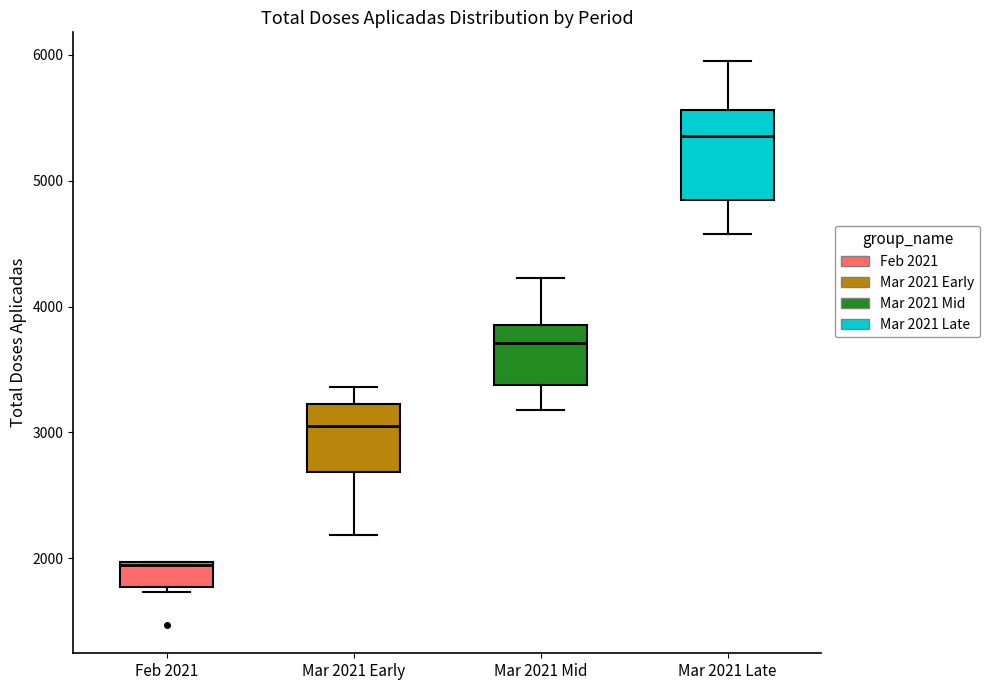

Reading left to right, read every box against the y-axis: the position of its median line, the range the box covers, and the ends of its whiskers. The values are not printed on the chart, so give them approximately, as read against the axis.

Feb 2021: median 1900, box 1800 to 2000, whiskers 1700 to 2000
Mar 2021 Early: median 3000, box 2700 to 3200, whiskers 2200 to 3400
Mar 2021 Mid: median 3700, box 3400 to 3900, whiskers 3200 to 4200
Mar 2021 Late: median 5400, box 4900 to 5600, whiskers 4600 to 6000